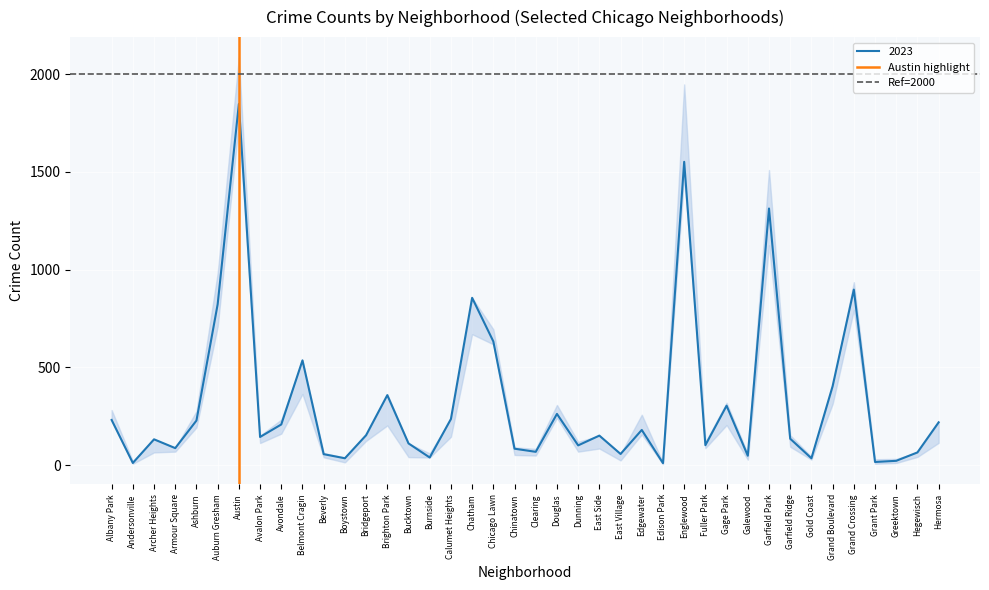

True or false: 2023 has a value of 144 at Avalon Park.

True